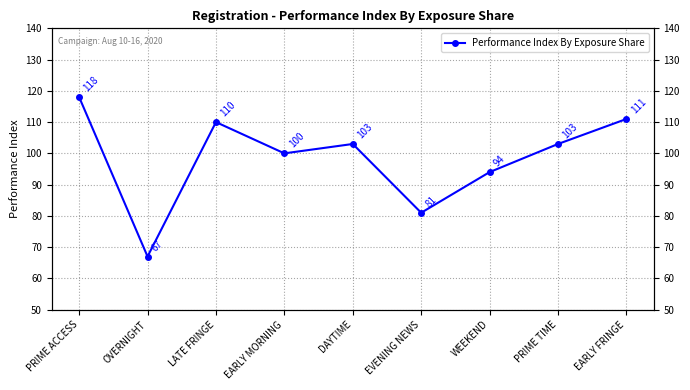

What position from the right is EARLY MORNING?

6